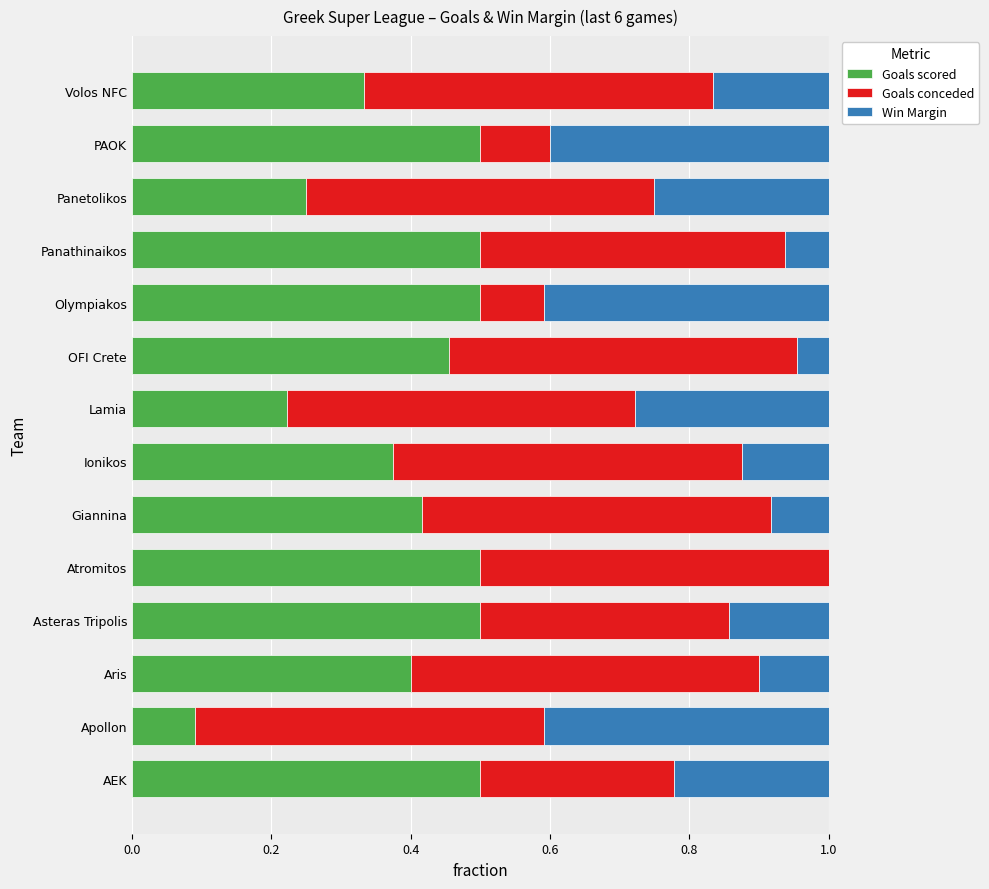

Where is Goals scored nearest to the value 0?

Apollon